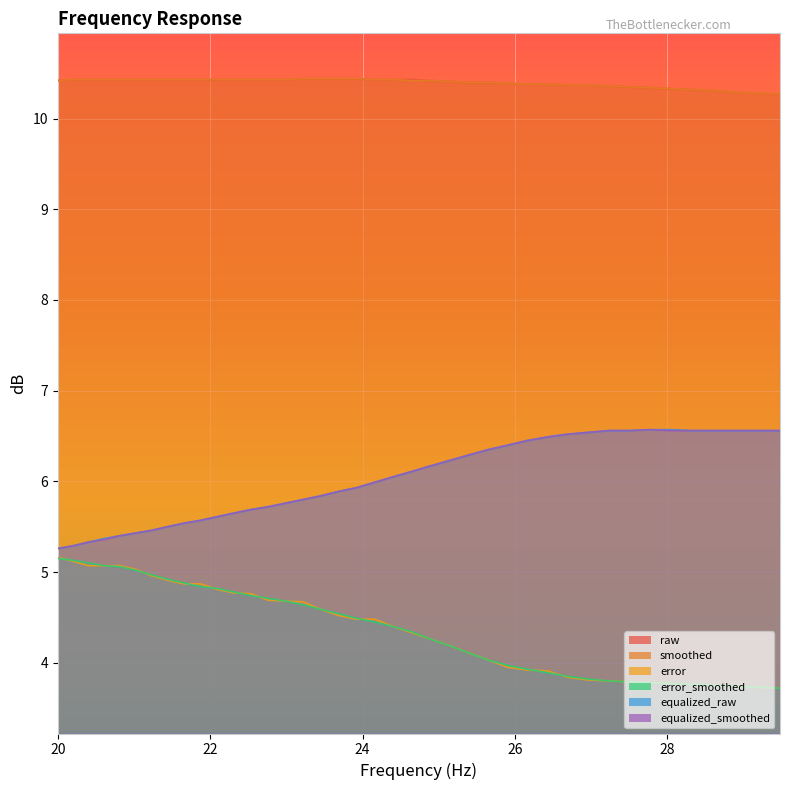

How many data points in equalized_raw are above 6?

20